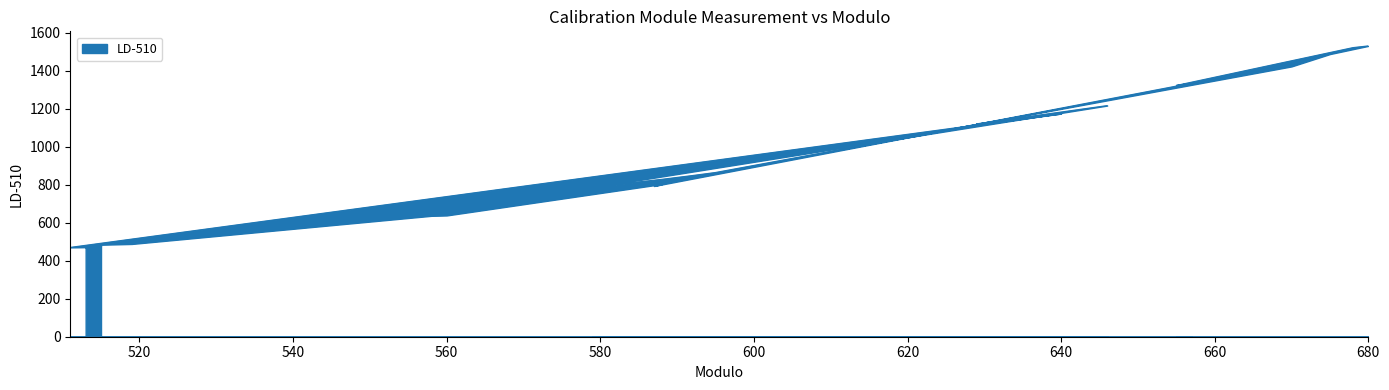

What value does the data have at 587, to the nearest 50?

800